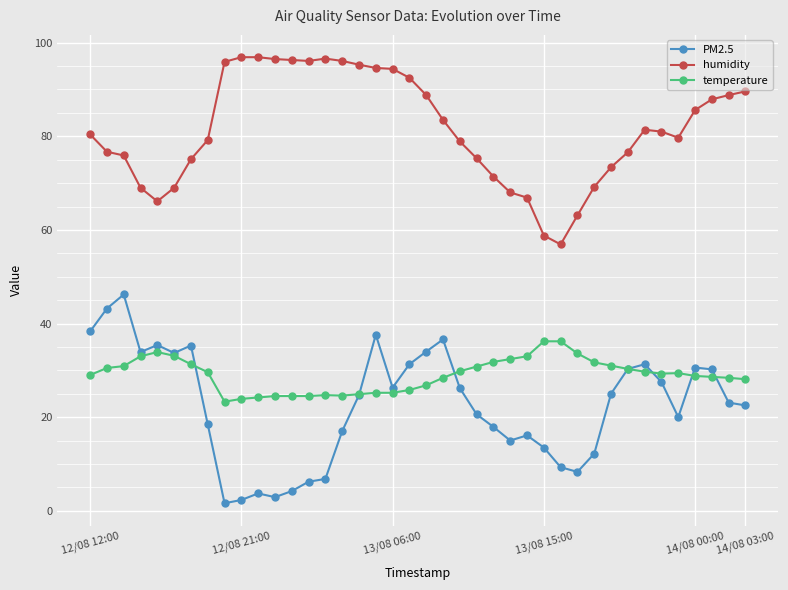

What is the value of the PM2.5 point at the 21st from the left?

34.0